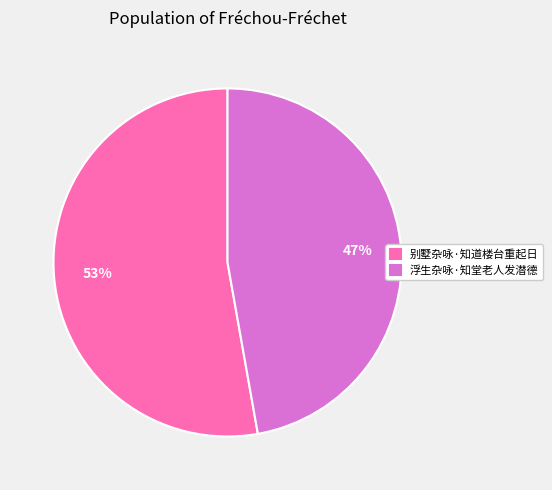

Is it true that 别墅杂咏·知道楼台重起日 is 64% of the pie?

False